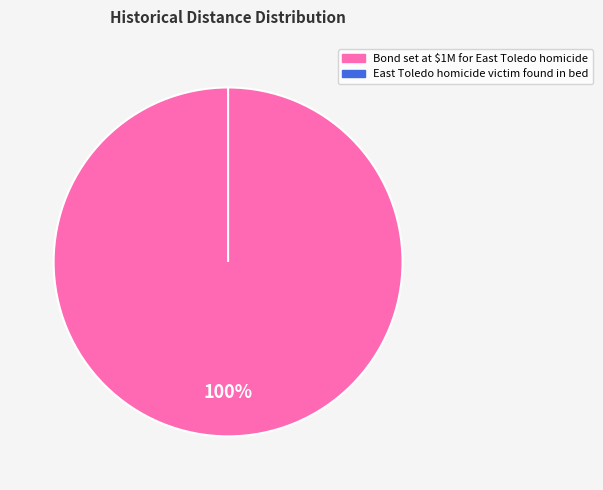

How many slices are in this pie chart?

2